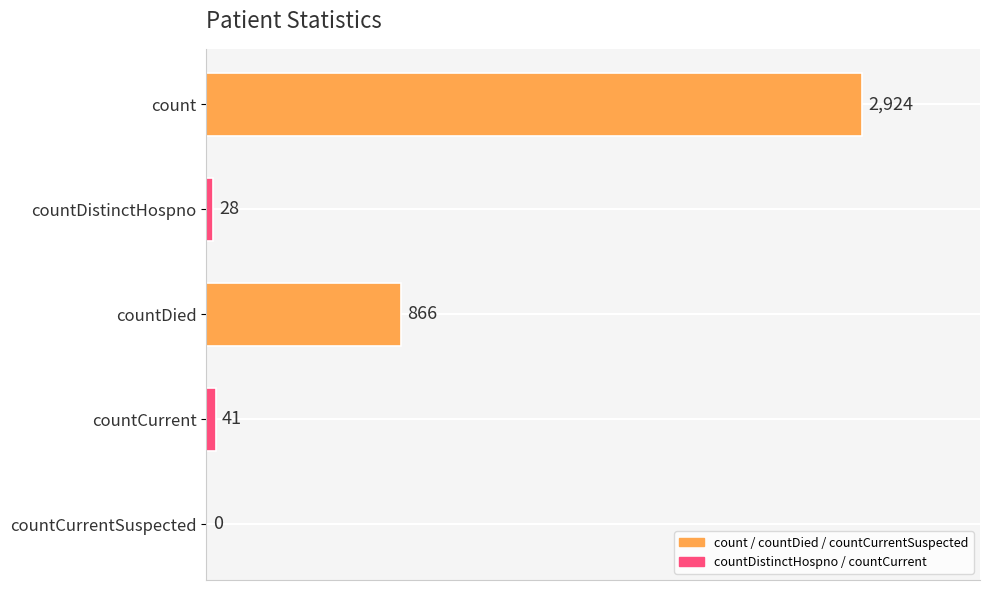

Reading top to bottom, extract all data points from this chart.

count=2924	countDistinctHospno=28	countDied=866	countCurrent=41	countCurrentSuspected=0